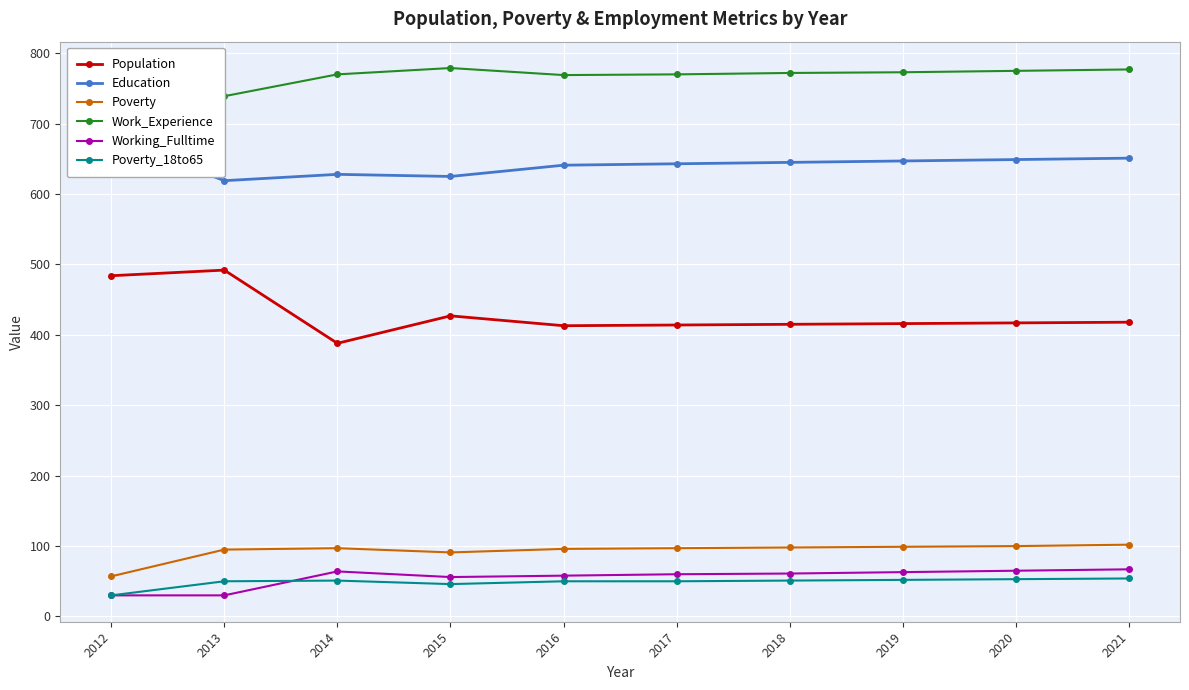

Reading left to right, extract all data points from this chart.

Population: 2012=484	2013=492	2014=388	2015=427	2016=413	2017=414	2018=415	2019=416	2020=417	2021=418
Education: 2012=681	2013=619	2014=628	2015=625	2016=641	2017=643	2018=645	2019=647	2020=649	2021=651
Poverty: 2012=57	2013=95	2014=97	2015=91	2016=96	2017=97	2018=98	2019=99	2020=100	2021=102
Work_Experience: 2012=756	2013=739	2014=770	2015=779	2016=769	2017=770	2018=772	2019=773	2020=775	2021=777
Working_Fulltime: 2012=30	2013=30	2014=64	2015=56	2016=58	2017=60	2018=61	2019=63	2020=65	2021=67
Poverty_18to65: 2012=30	2013=50	2014=51	2015=46	2016=50	2017=50	2018=51	2019=52	2020=53	2021=54